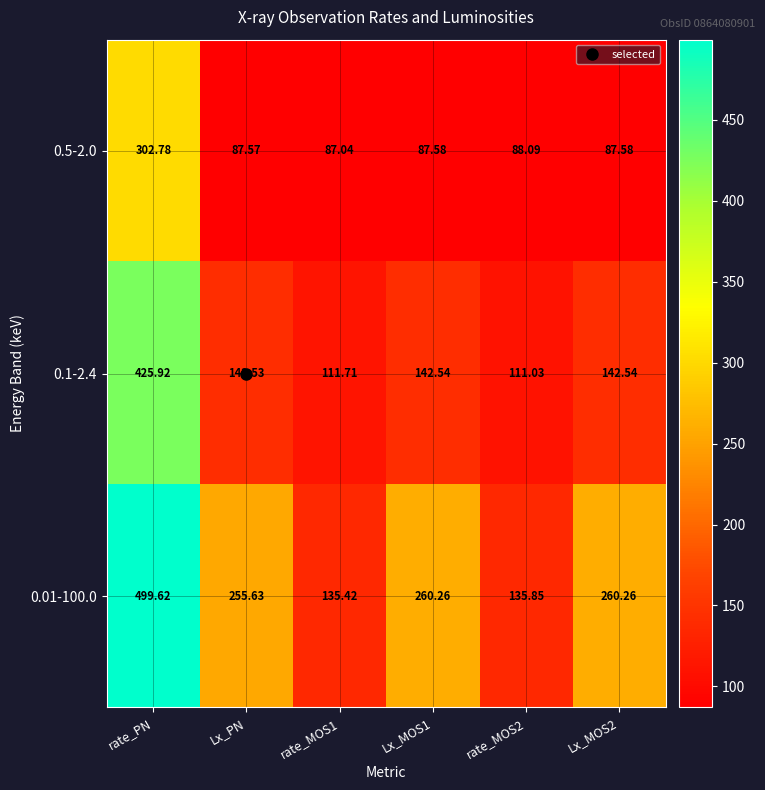

Is the value of 0.5-2.0 at rate_MOS2 greater than the value of 0.1-2.4 at rate_PN?

No